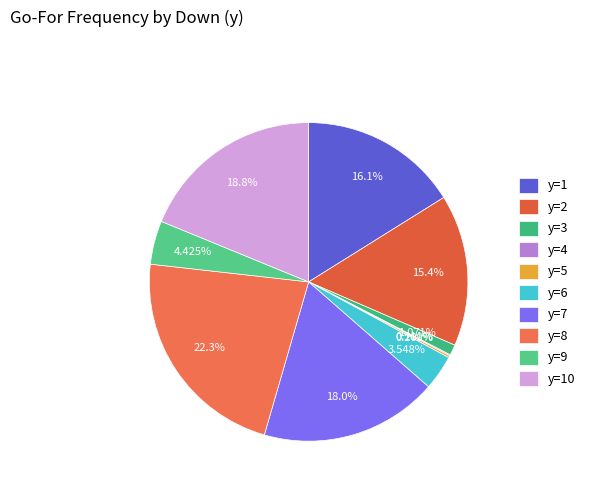

To the nearest percent, what portion does y=10 represent?

19%